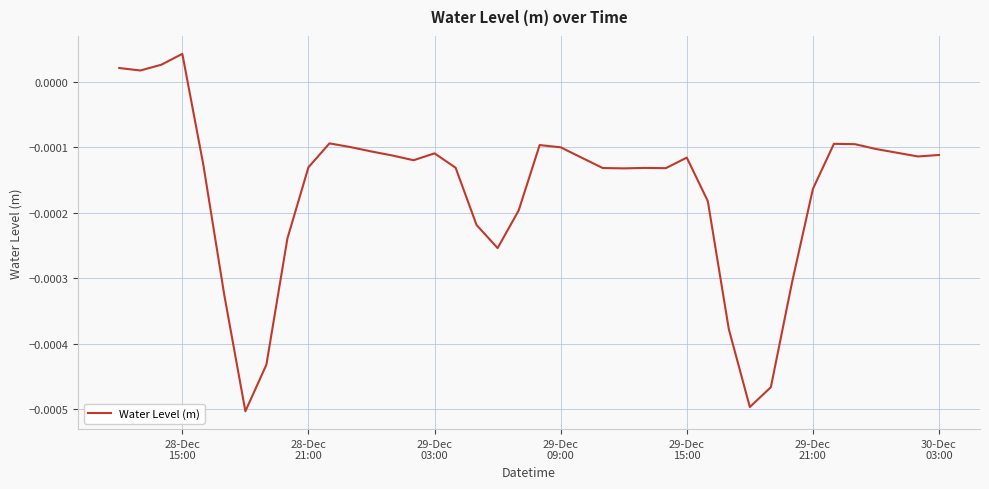

True or false: the data has more than 1 interior local peaks.

True